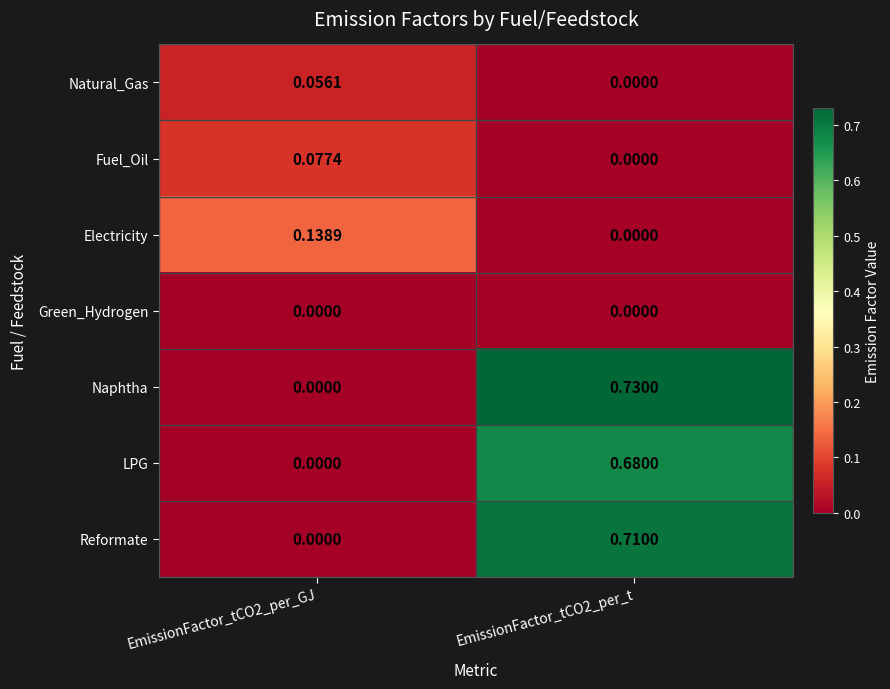

Which series has the largest range (max minus min)?

Naphtha